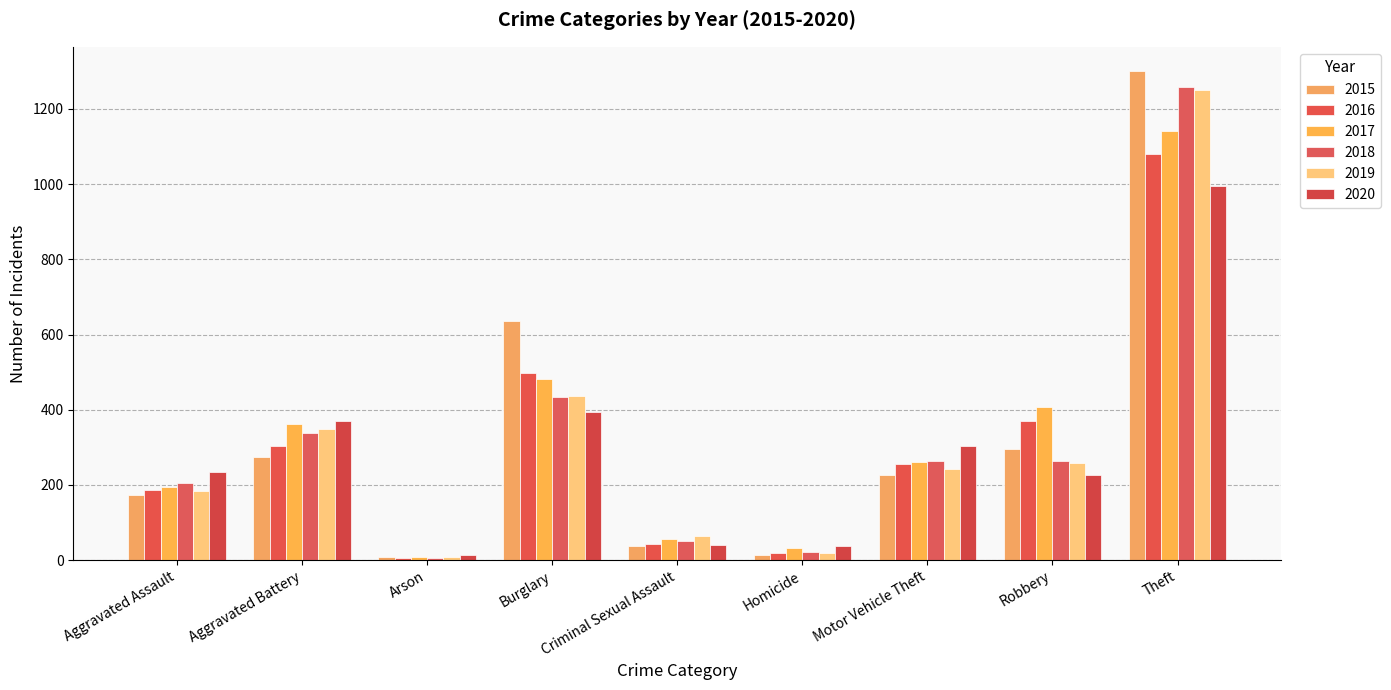

Between Aggravated Assault and Criminal Sexual Assault, which series saw the biggest shift?

2020